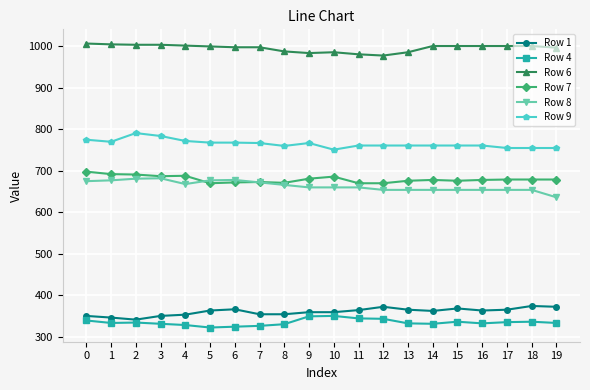

Which series has the largest total across all categories?

Row 6